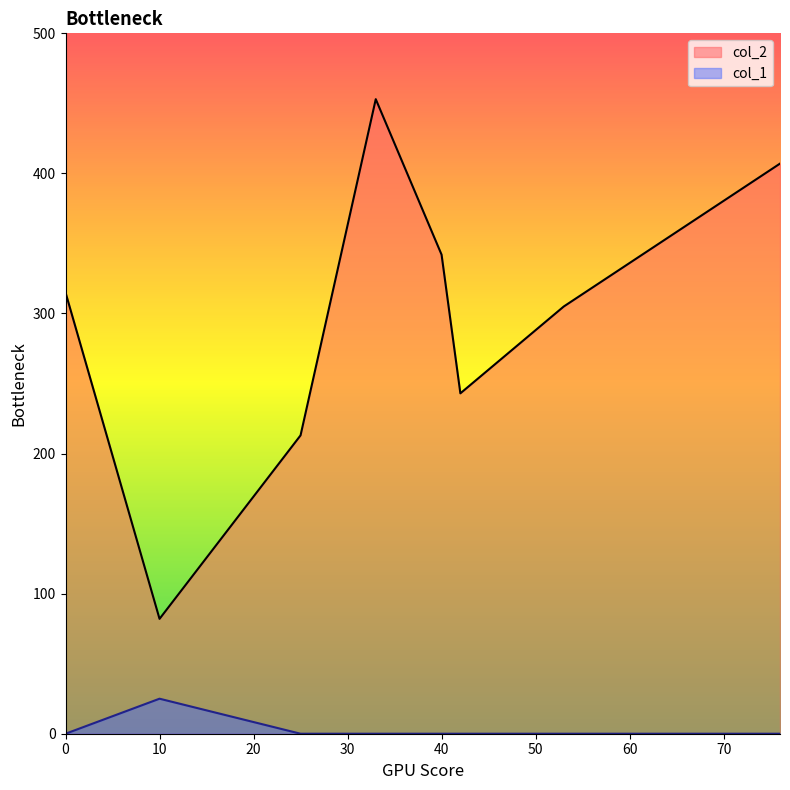

What is the label of the 11th point from the left?

76